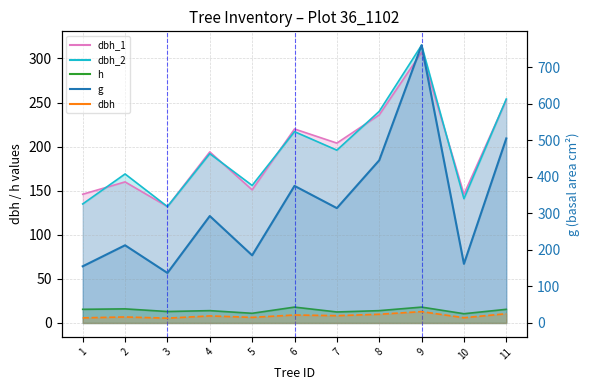

What is the sum of all dbh_1 values?

2149.0